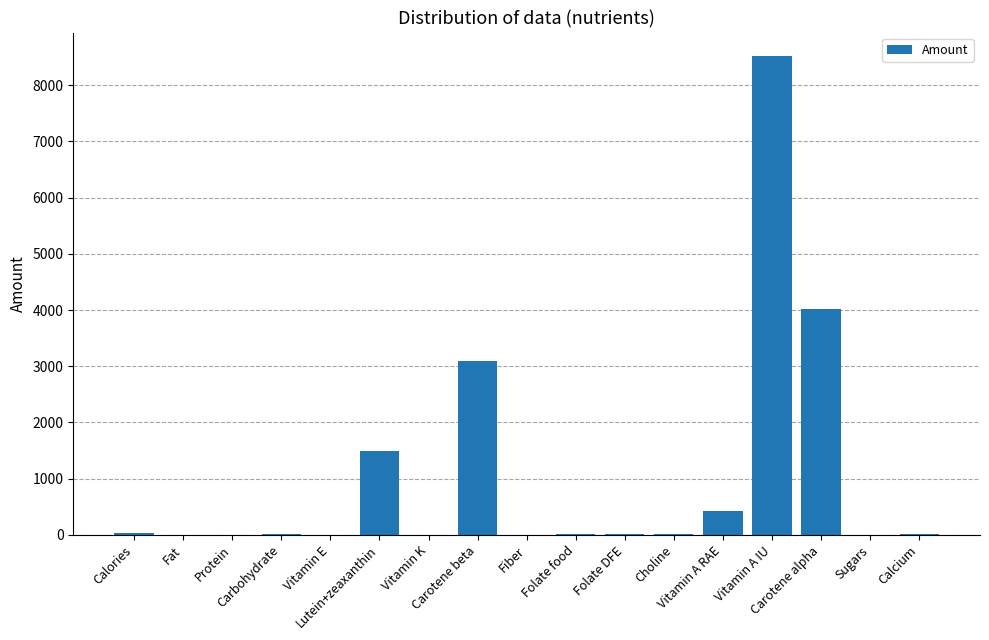

Between Carotene alpha and Carotene beta, which is larger?

Carotene alpha